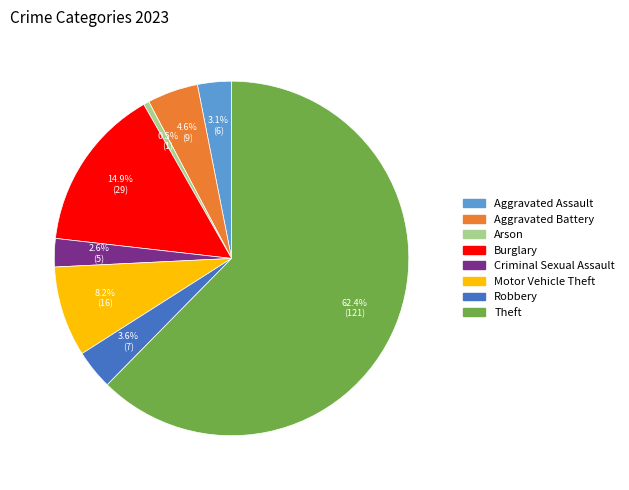

Does any single category account for the majority?

Yes